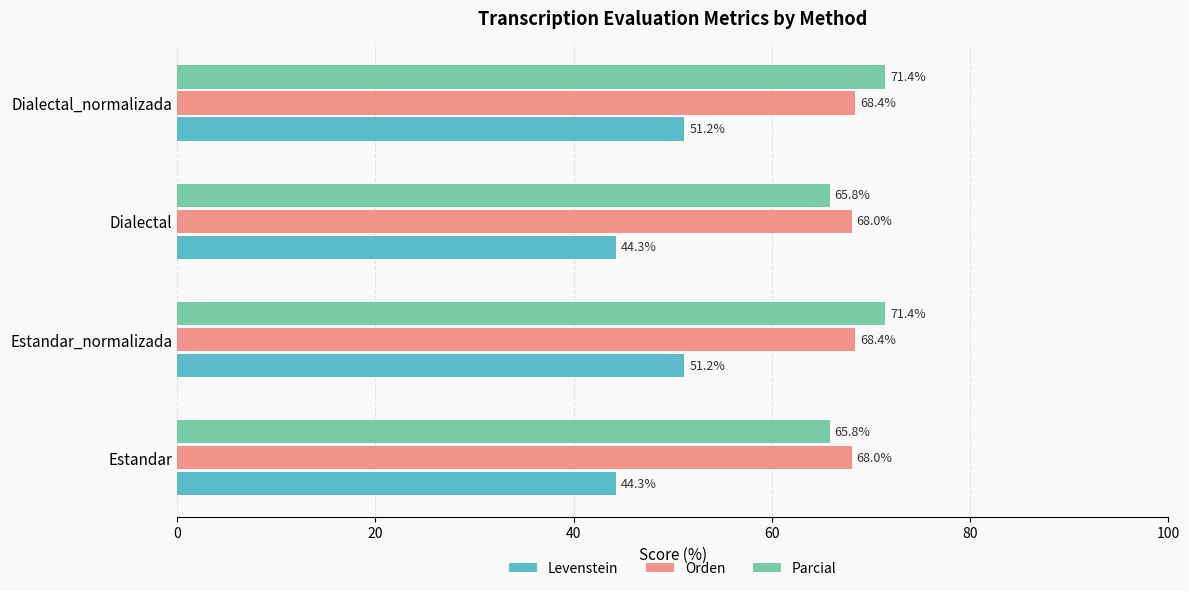

Read the Levenstein value at Estandar.

44.3